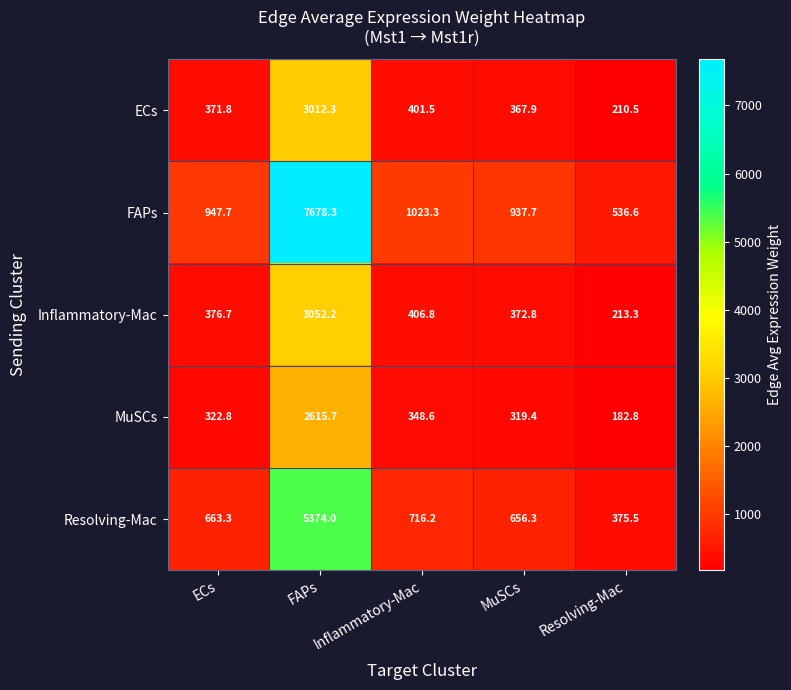

What is the difference between the second highest and second lowest values in the Inflammatory-Mac series?

34.0